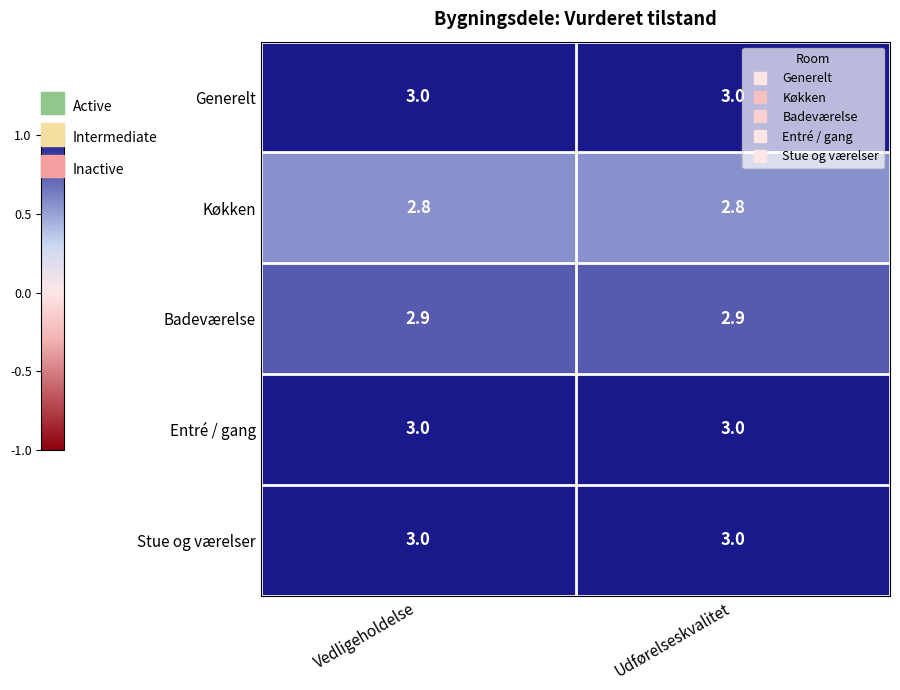

Reading left to right, transcribe all the data shown in this chart.

Generelt: 3.0	3.0
Køkken: 2.8	2.8
Badeværelse: 2.9	2.9
Entré / gang: 3.0	3.0
Stue og værelser: 3.0	3.0